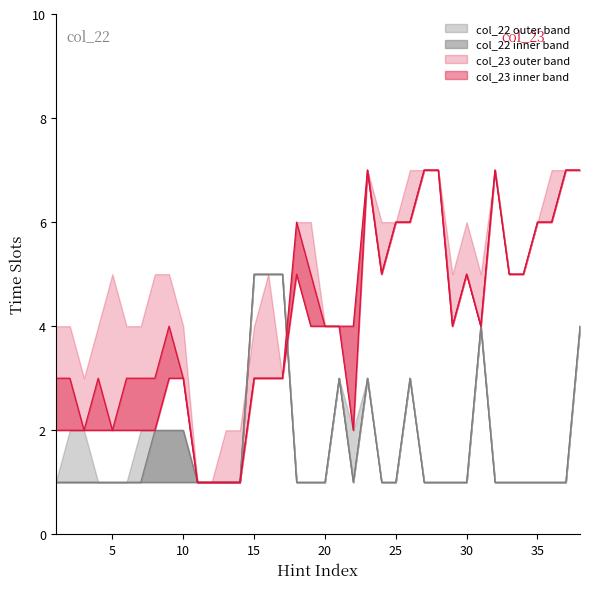

How many series are shown in this chart?

4